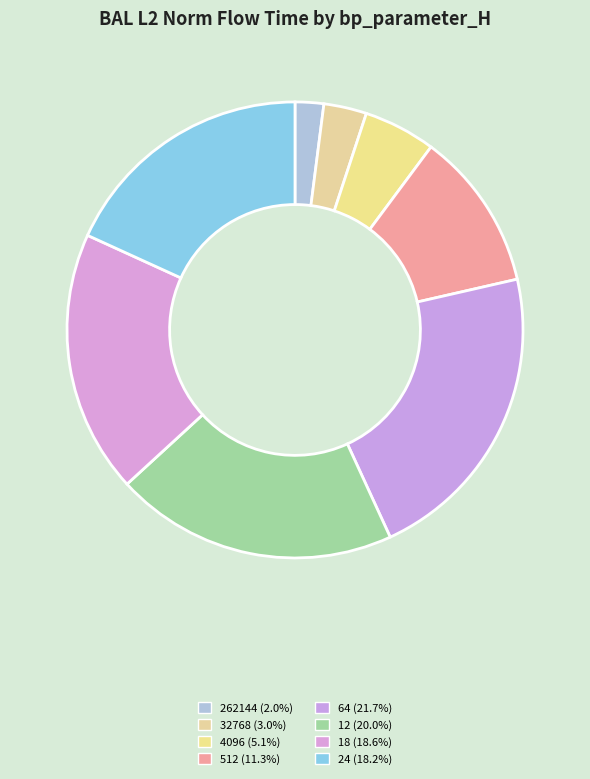

Count the number of slices in the pie.

8